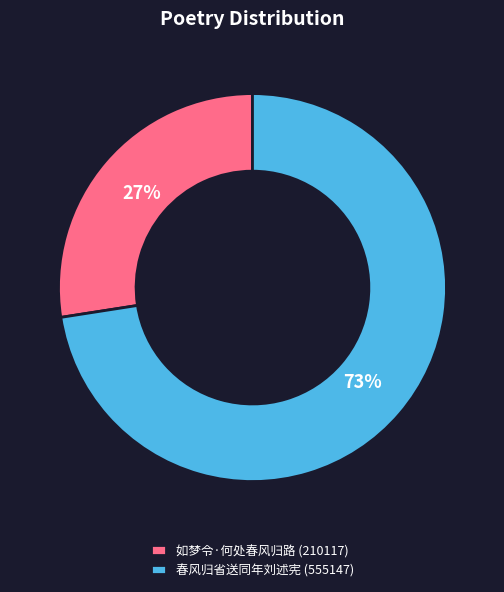

Do 春风归省送同年刘述宪 (555147) and 如梦令·何处春风归路 (210117) together represent more than half of the pie?

Yes